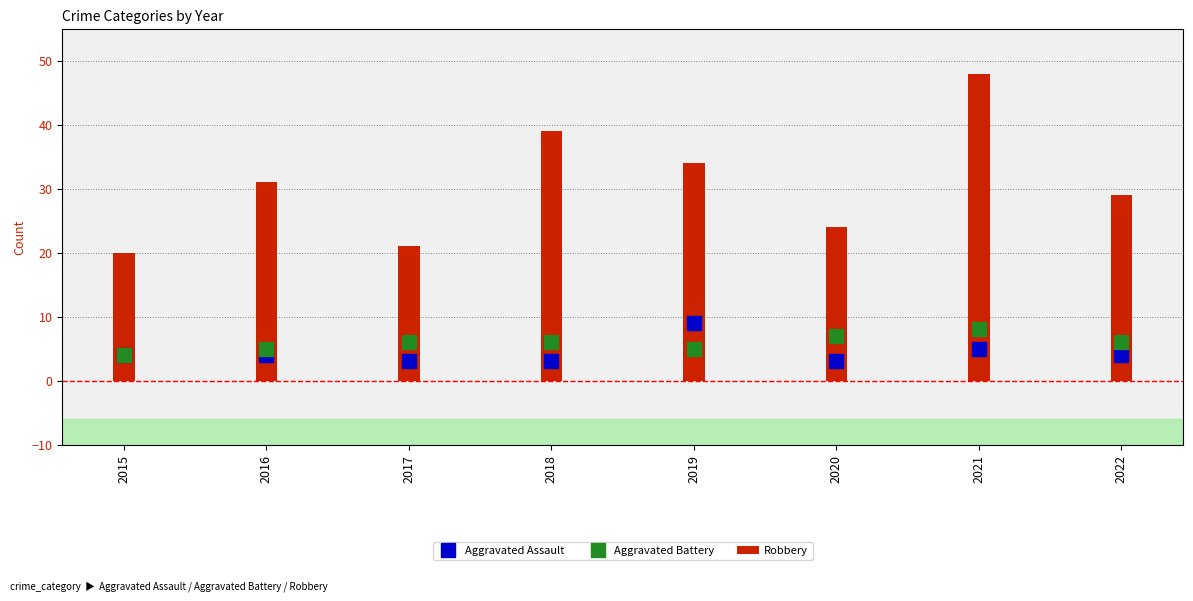

Is it true that Aggravated Assault equals 4 at 2015?

True